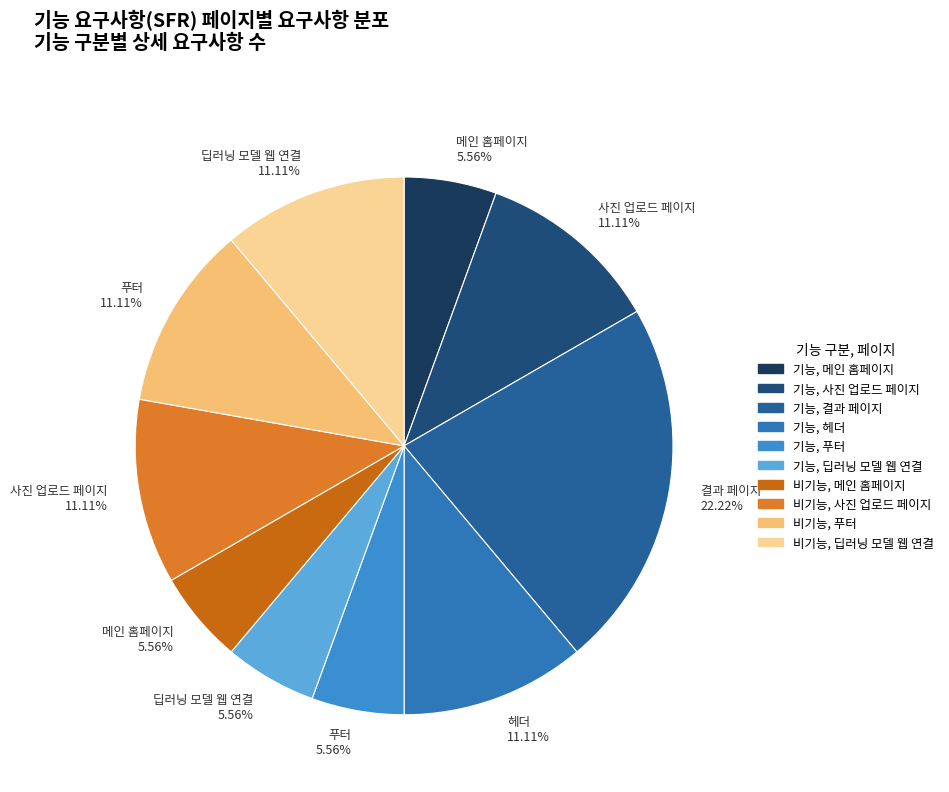

To the nearest percent, what is the average slice percentage?

10%